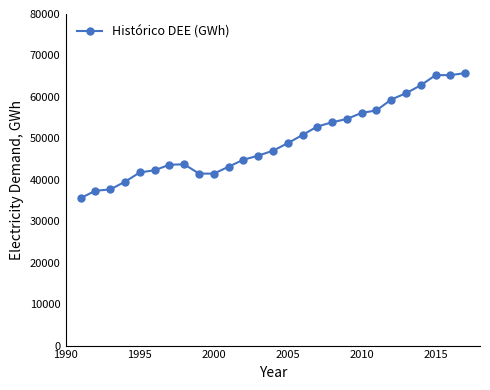

What is the greatest value displayed?

65755.1